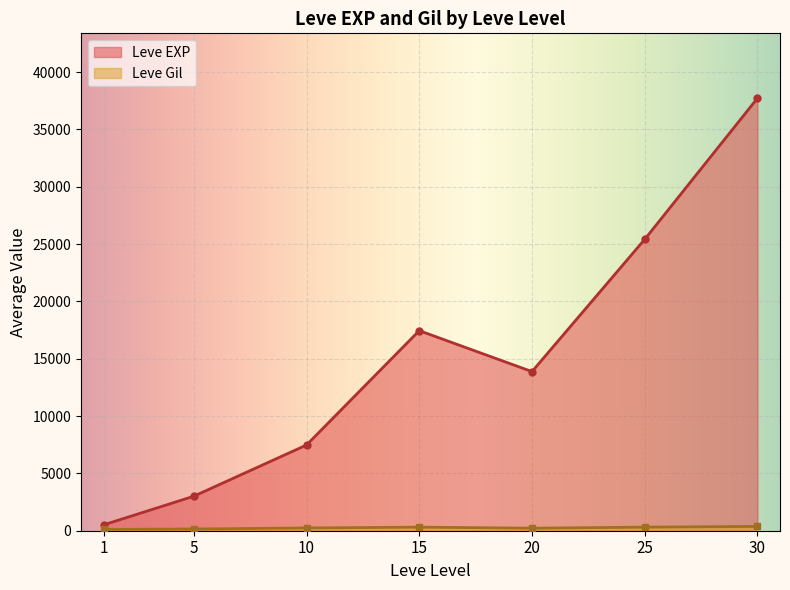

What is the value of the Leve EXP point at the 6th from the left?

25410.0